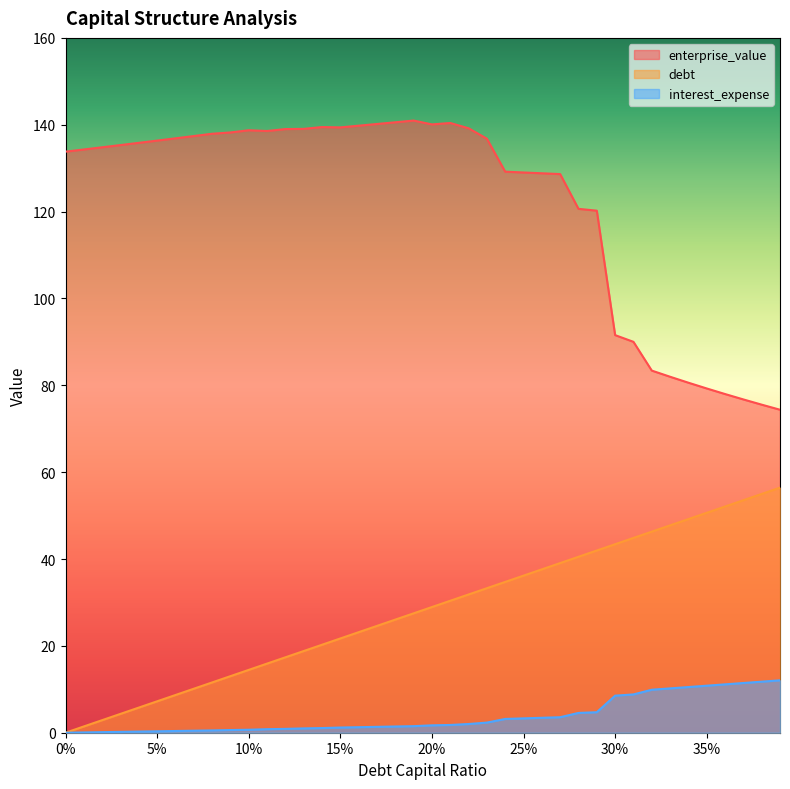

Which has a higher value, 0.23 or 0.01?

0.23